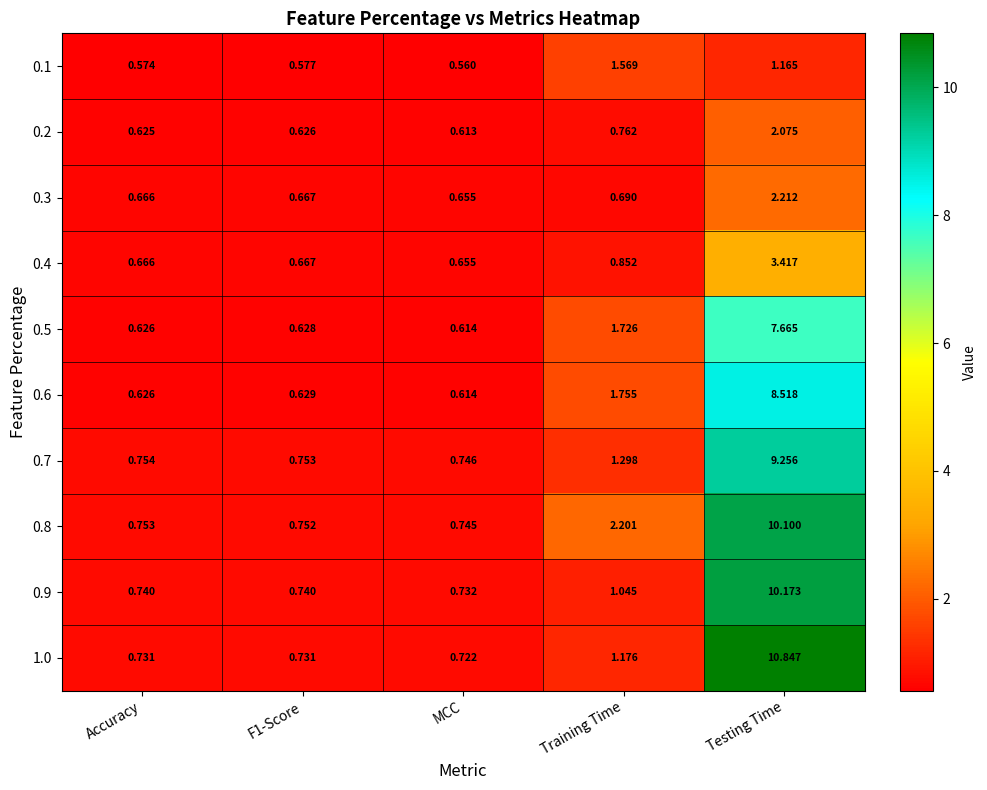

What is the total value across all series at Accuracy?

6.8